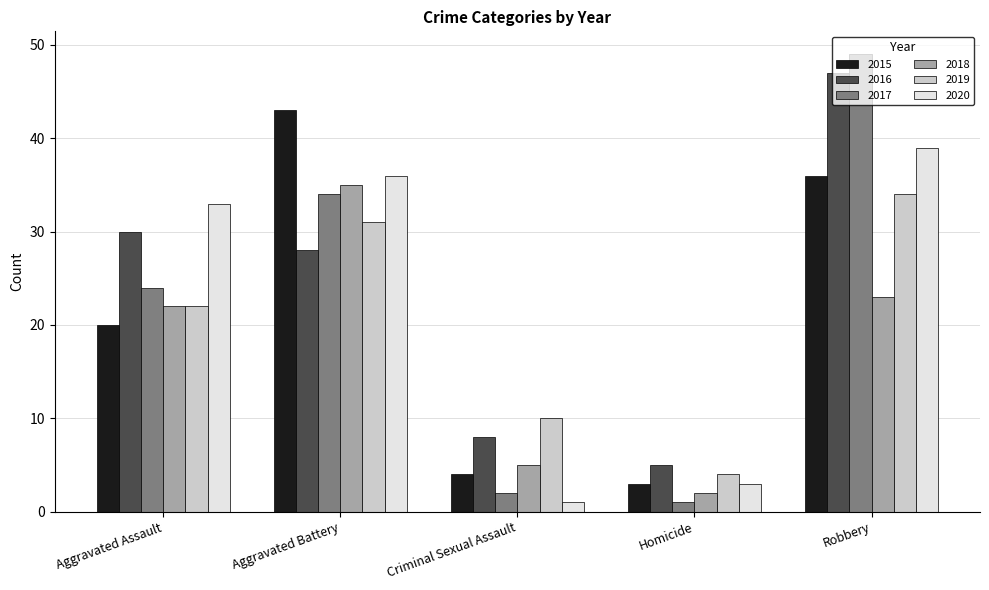

What is the lowest value of the 2015 series?

3